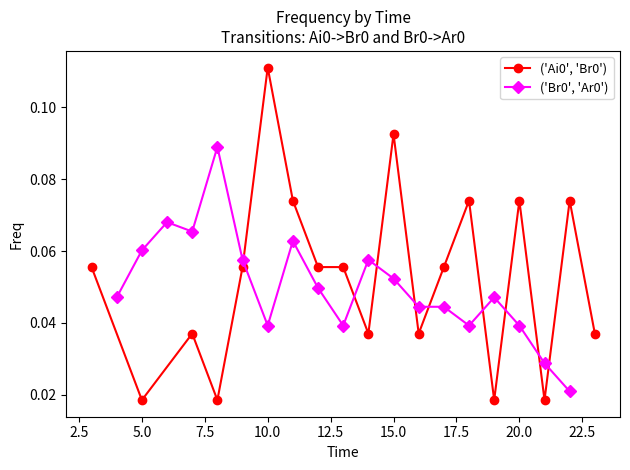

At which category does ('Ai0', 'Br0') reach its first local valley?

5.0